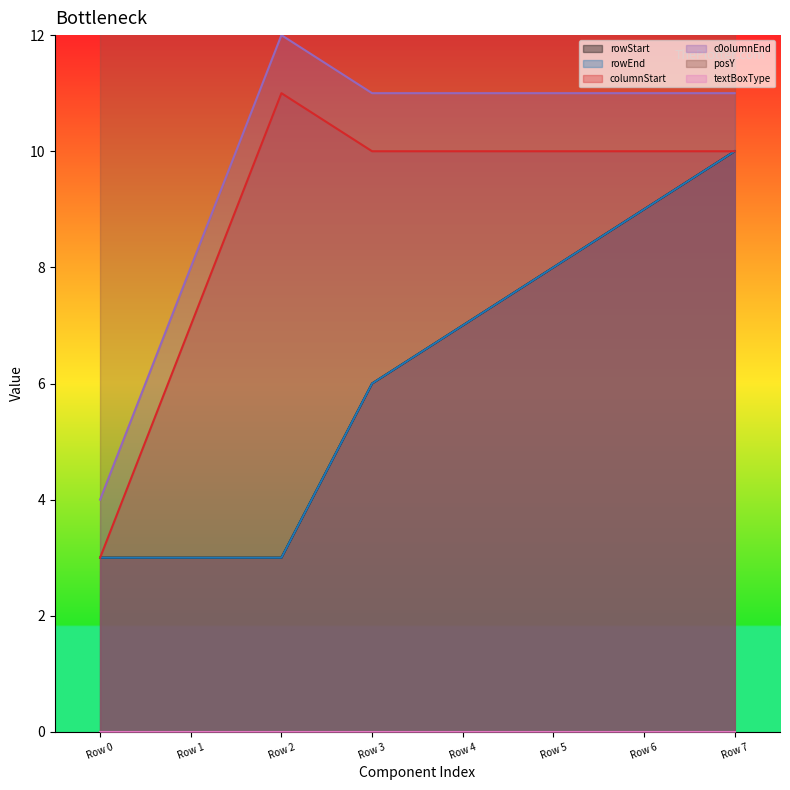

What is the minimum value for columnStart?

3